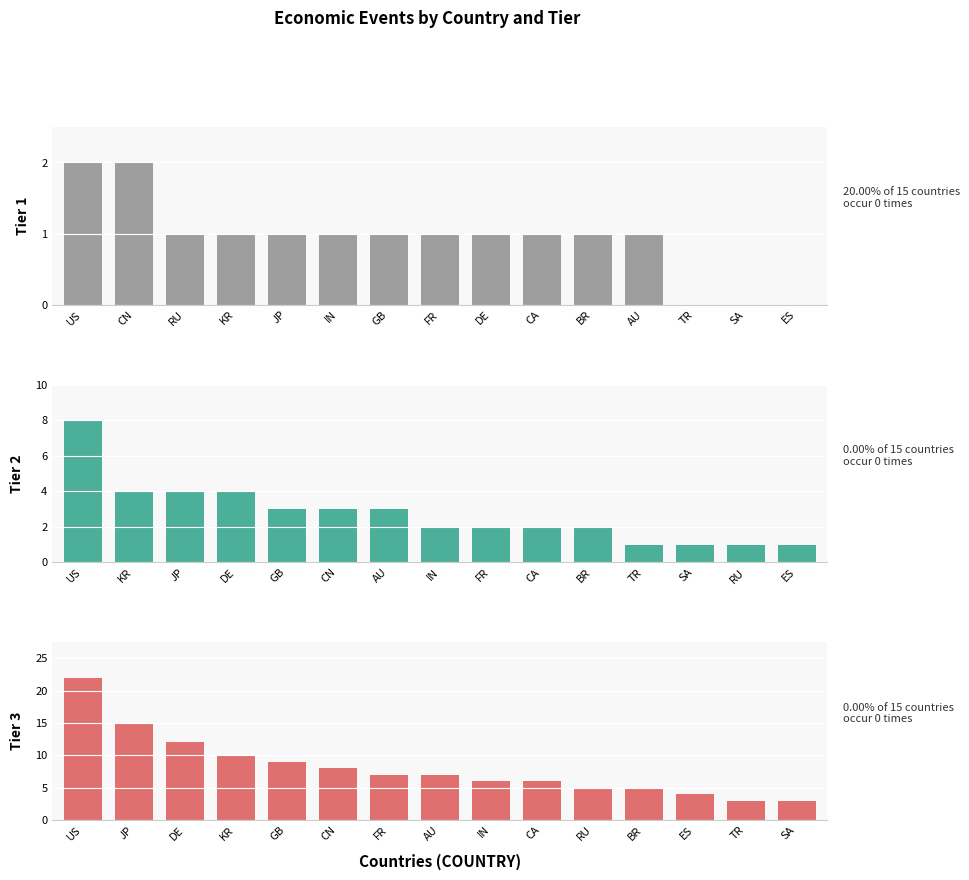

What is the label of the 13th bar from the right?

RU